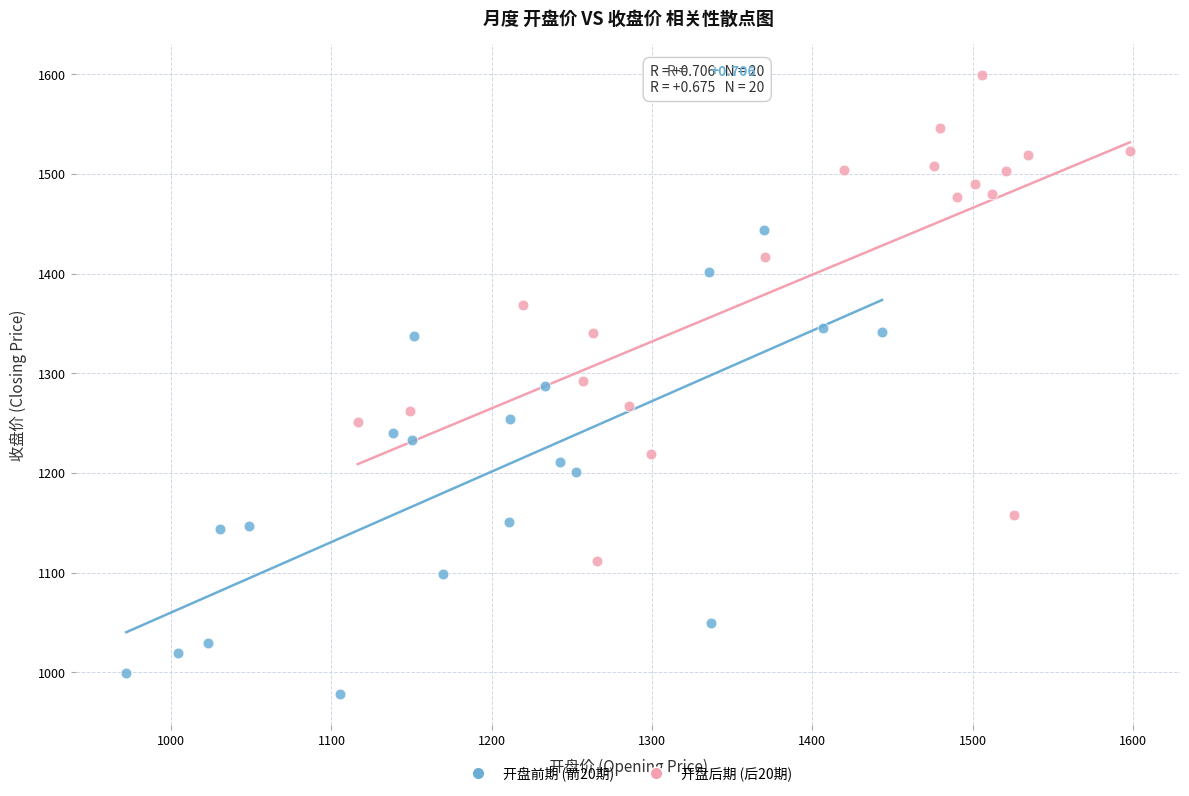

What are all the series names shown in the legend?

开盘前期 (前20期), 开盘后期 (后20期)